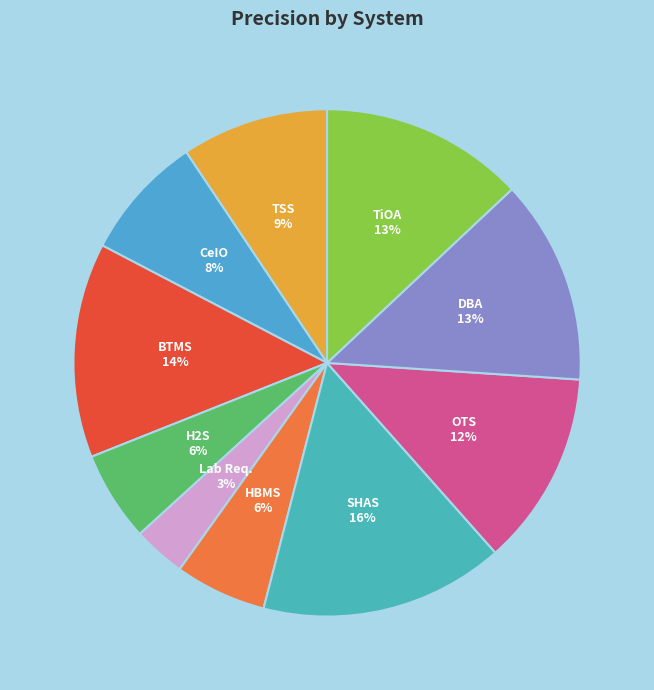

True or false: OTS accounts for 5% of the total.

False